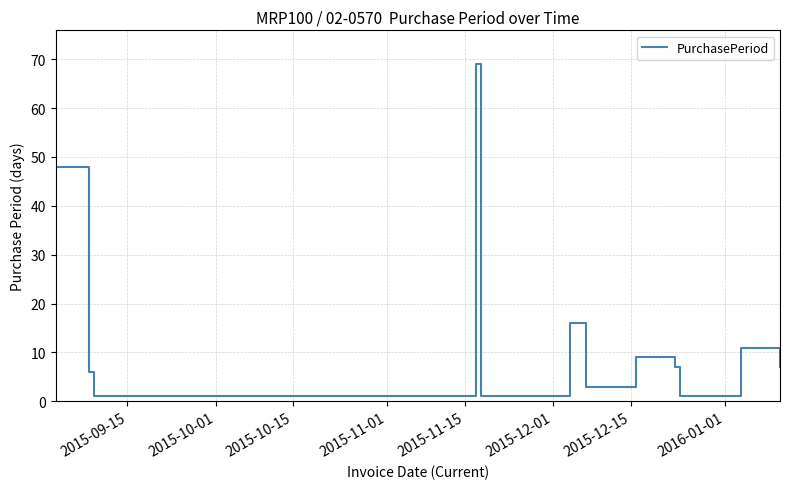

What is the maximum value shown in the chart?

69